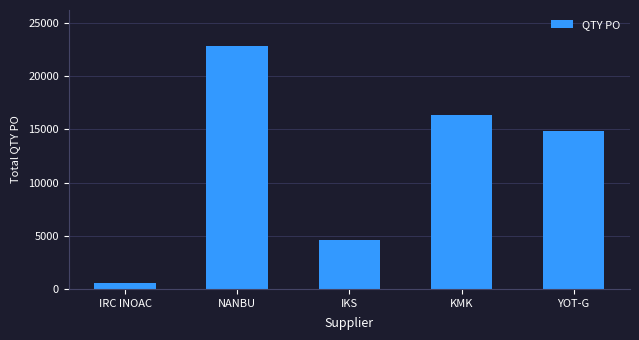

What is the sum of all values?

59216